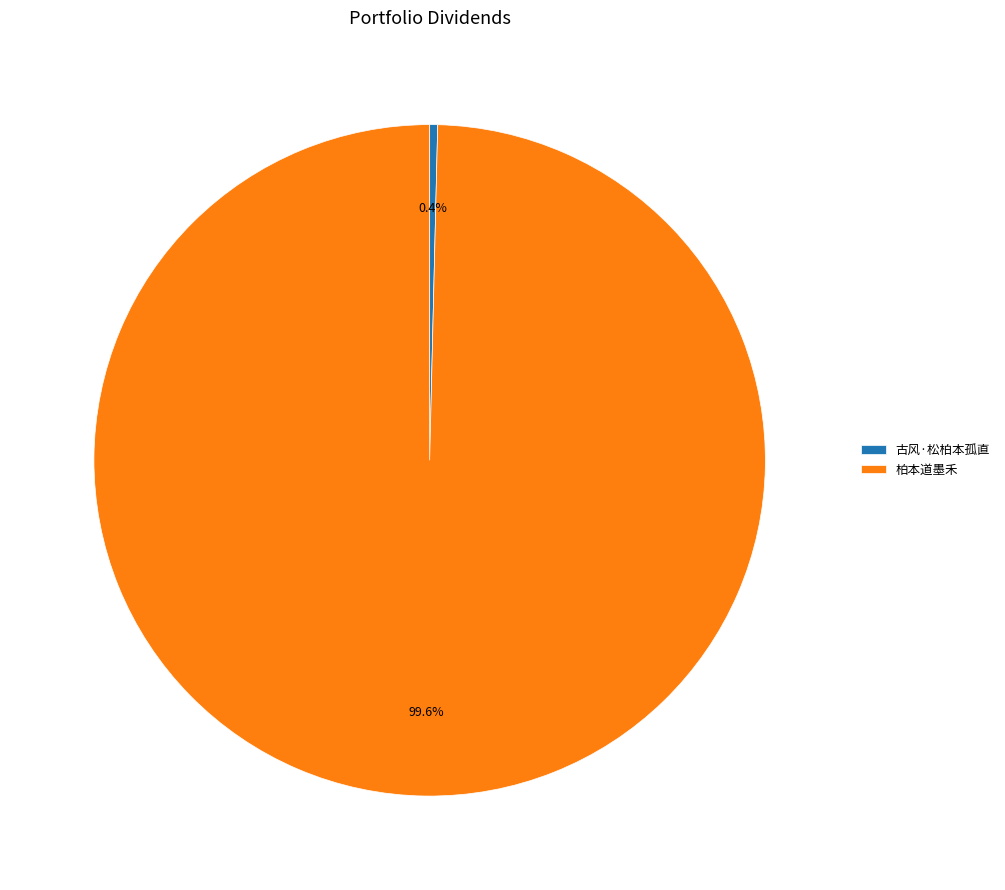

To the nearest percent, what percentage of the pie is 柏本道墨禾?

100%